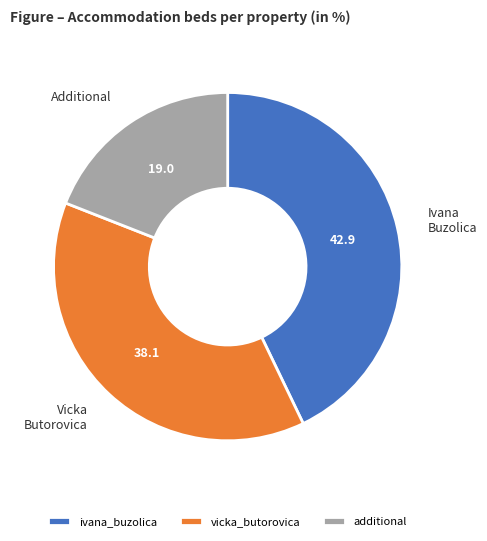

What is the smallest slice in the pie chart?

additional